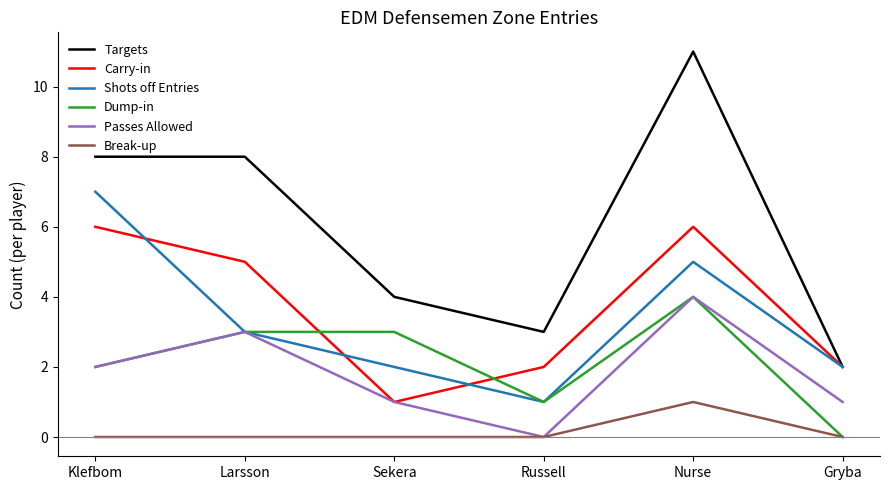

What is the maximum value for Shots off Entries?

7